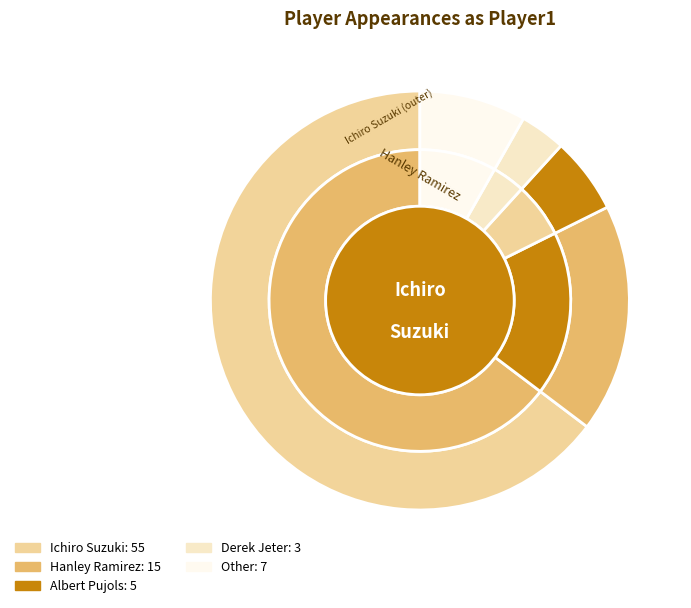

Count the number of slices in the pie.

5